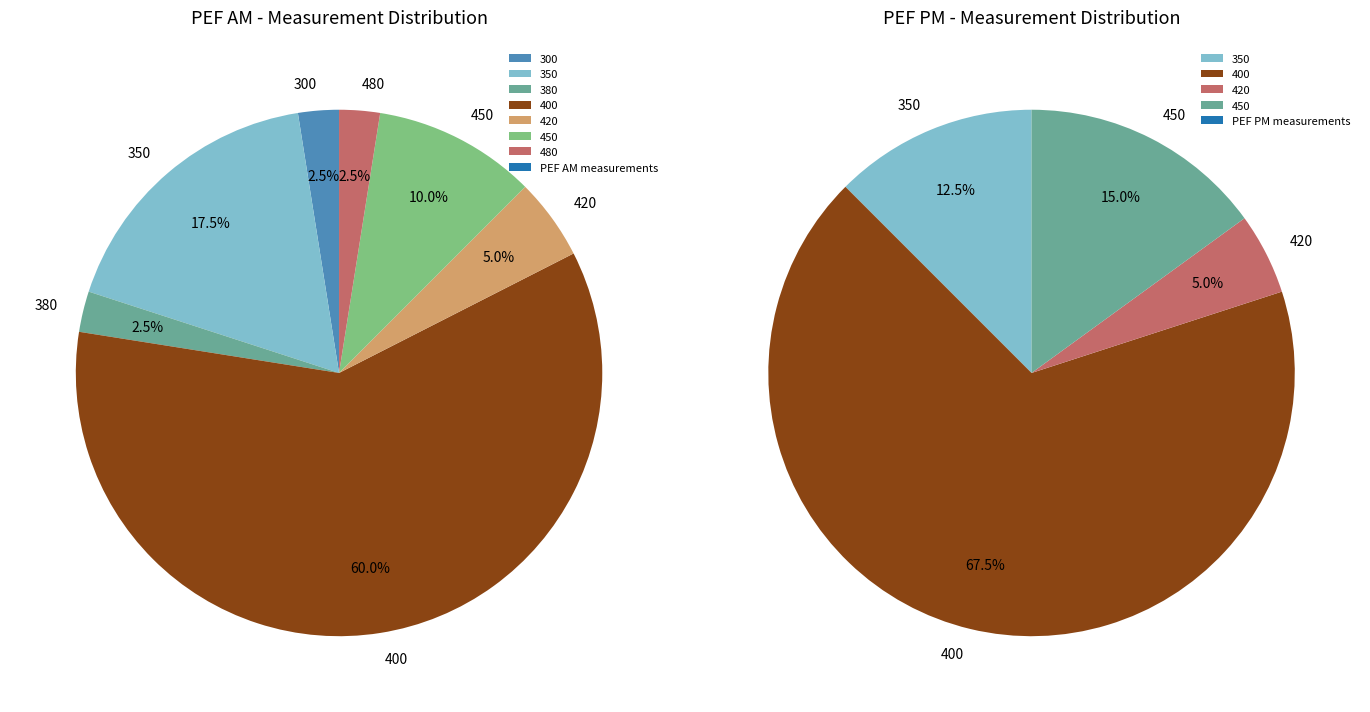

Do 15 and 11 together represent more than half of the pie?

No